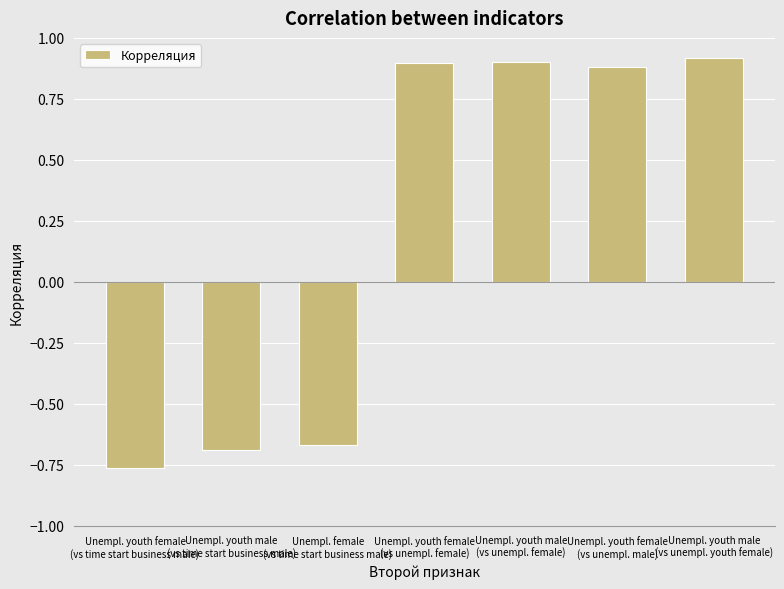

What is the label of the 2nd bar from the left?

Unempl. youth male
(vs time start business male)